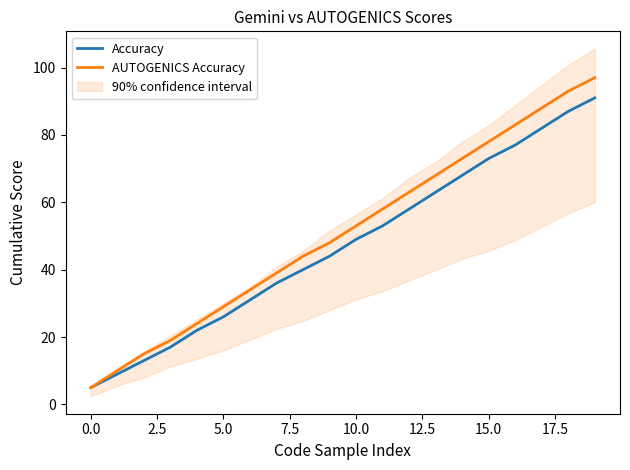

What is the difference between the maximum and minimum values in the AUTOGENICS Accuracy series?

92.0